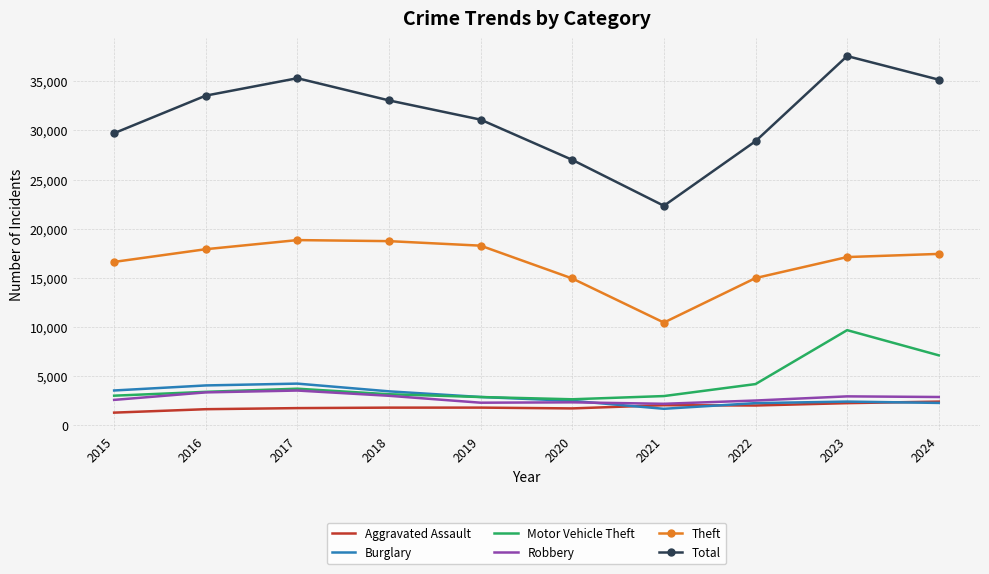

What is the difference between the Theft values at 2021 and 2024?

6990